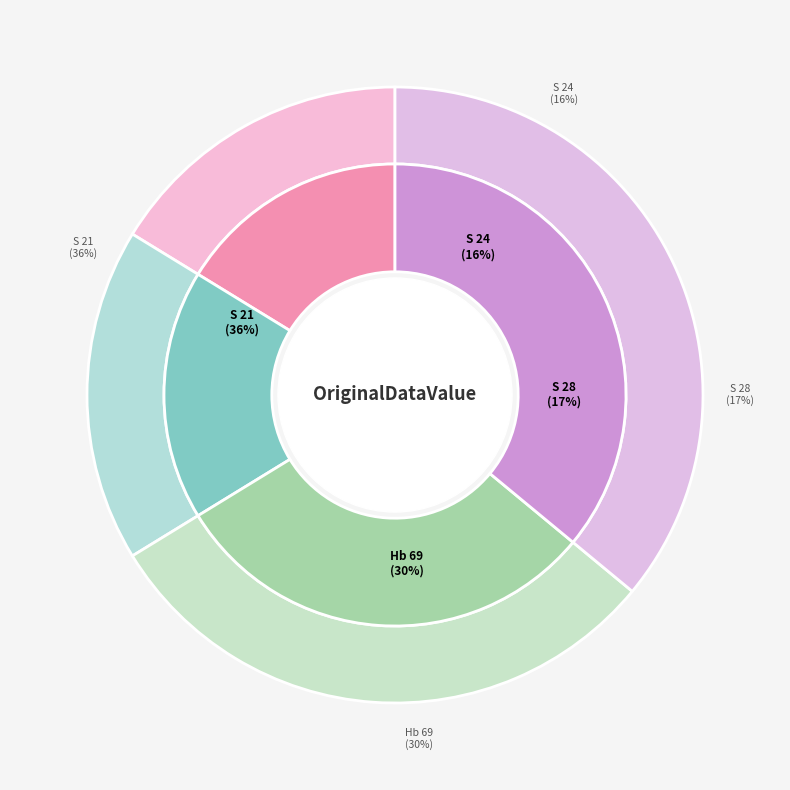

Is there a majority slice in this chart?

No